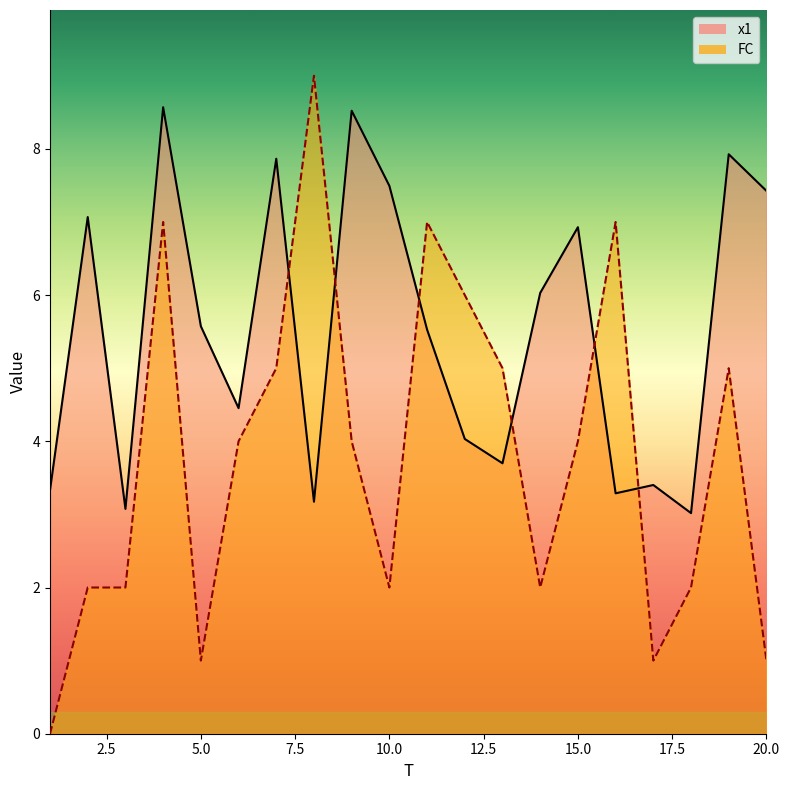

Where does the x1 series first go above 5?

2